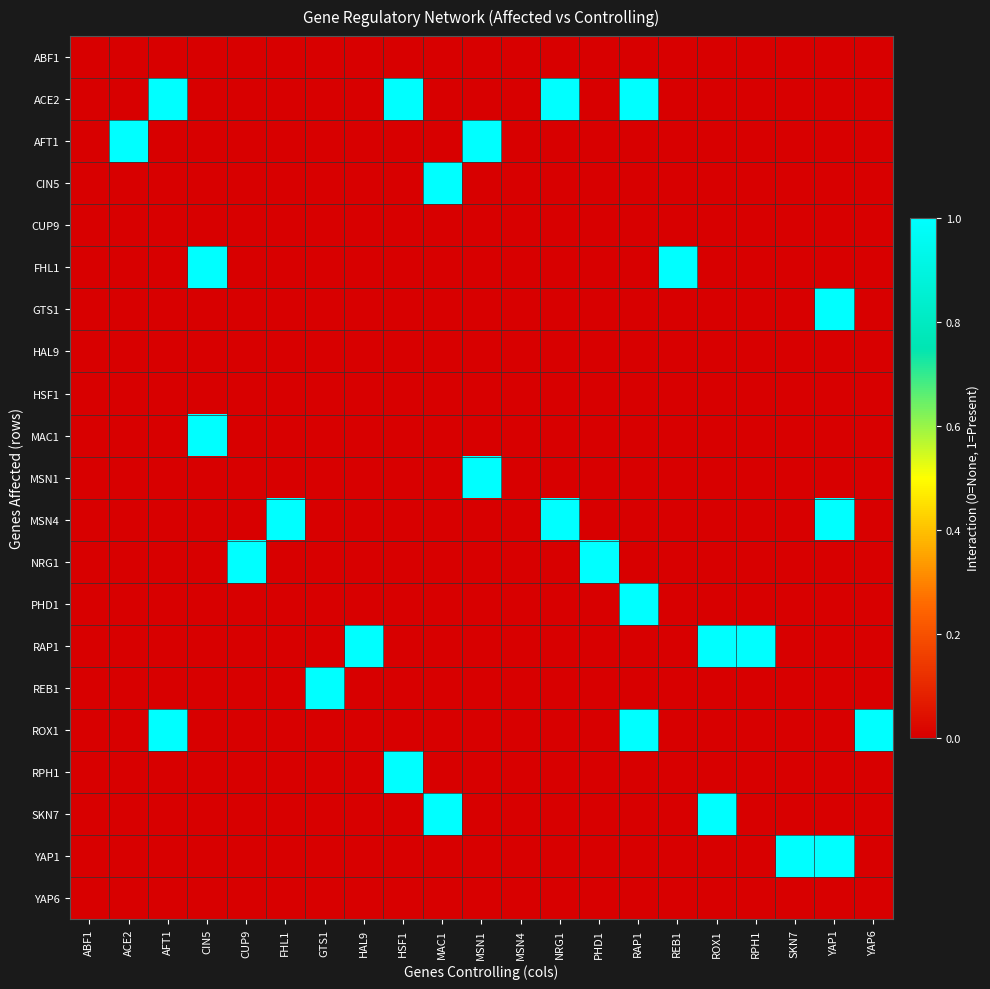

At which category is the sum across all series the highest?

RAP1